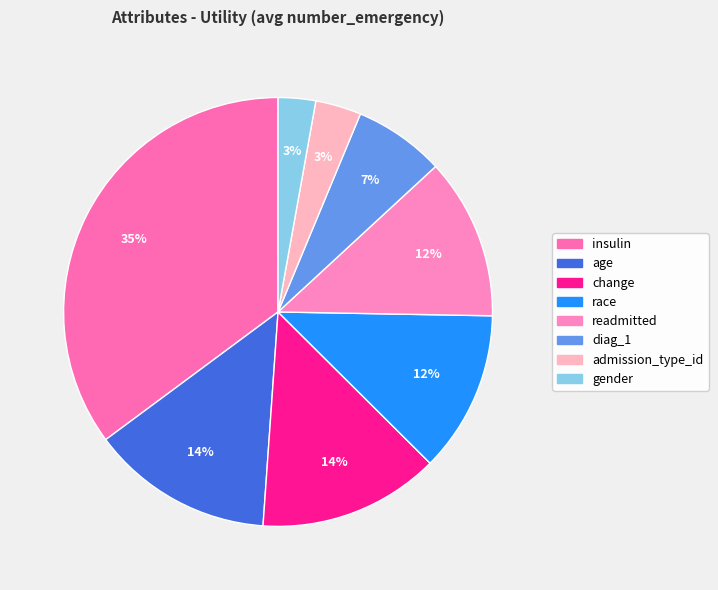

To the nearest percent, what is the difference between the race and age slice percentages?

2%